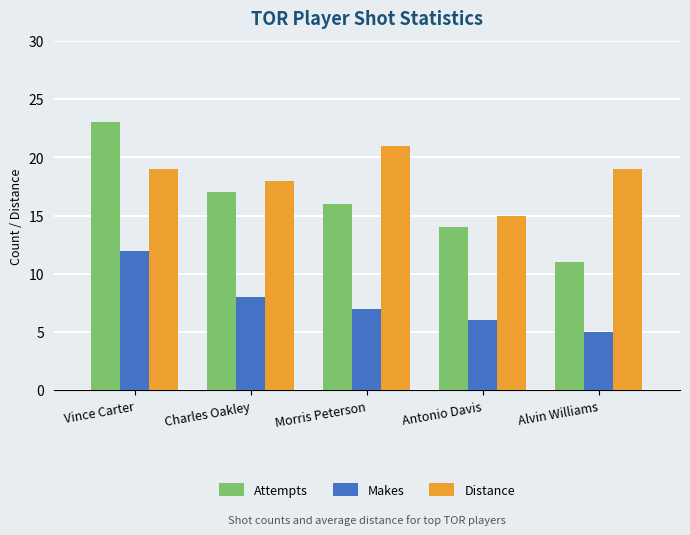

At Alvin Williams, list the series in order from largest to smallest.

Distance, Attempts, Makes